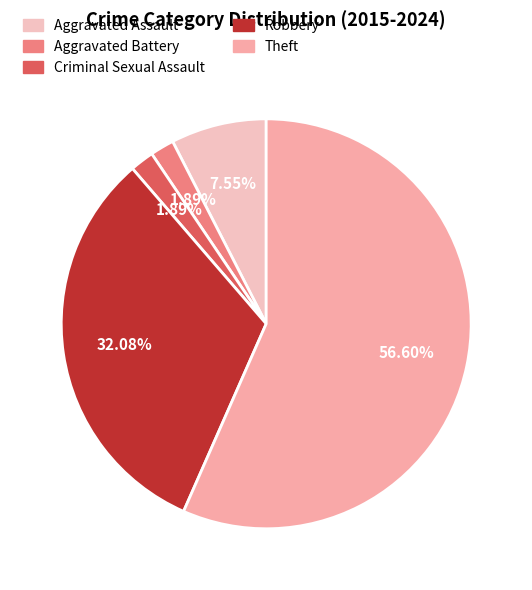

Which slice is the smallest?

Aggravated Battery